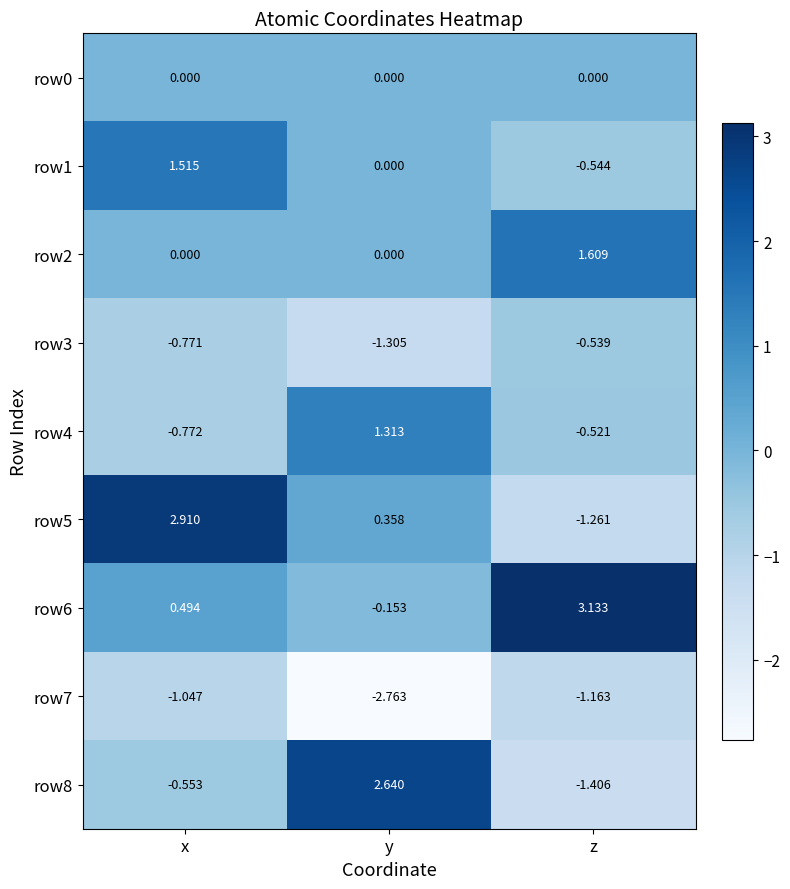

List the series in order of their peak value, highest first.

row6, row5, row8, row2, row1, row4, row0, row3, row7